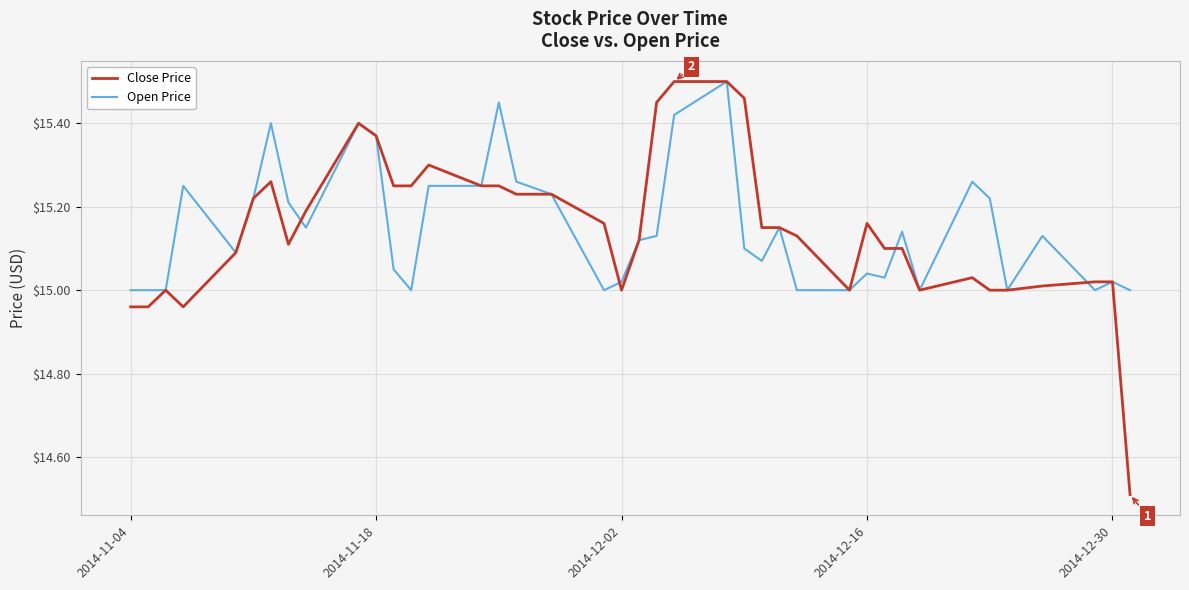

Which series has the widest spread of values?

Close Price